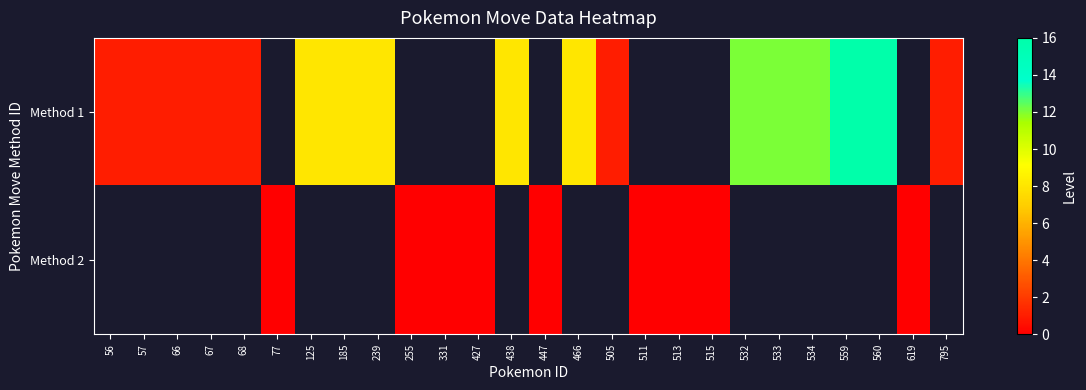

Which category has the lowest value across all series?

77